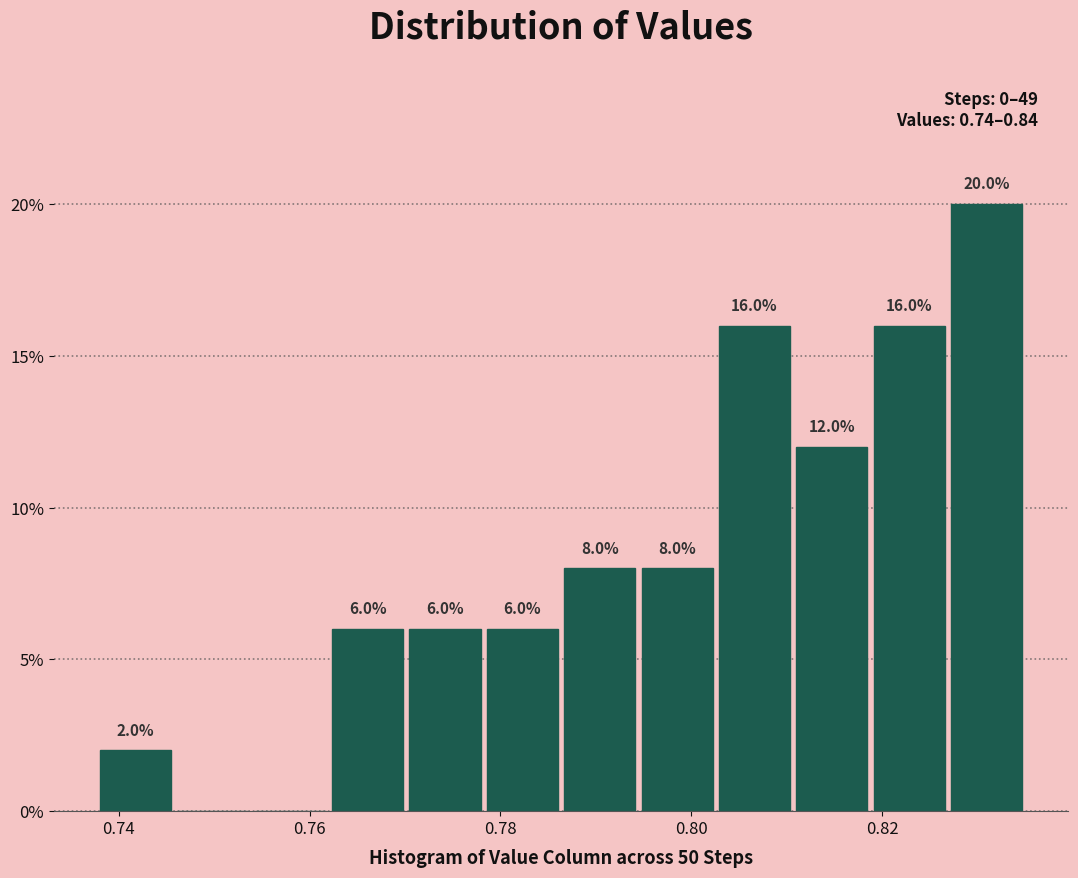

Over which range of the x-axis is the bar tallest?

0.826 to 0.836